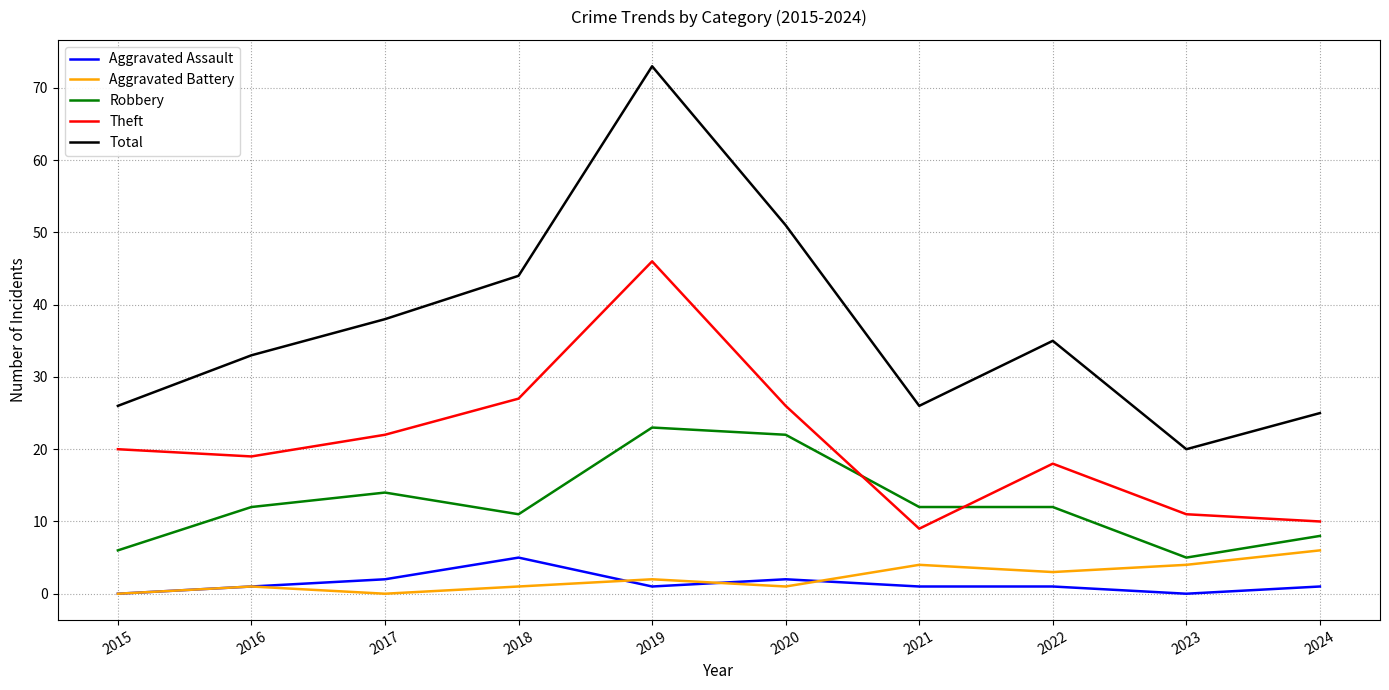

What is the maximum value for Robbery?

23